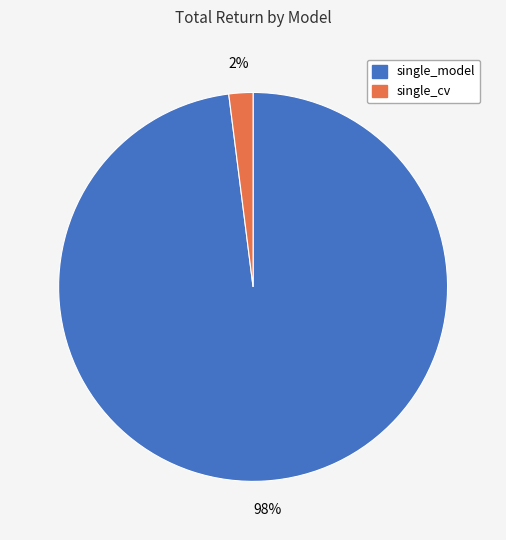

Which category has the biggest portion of the pie?

single_model